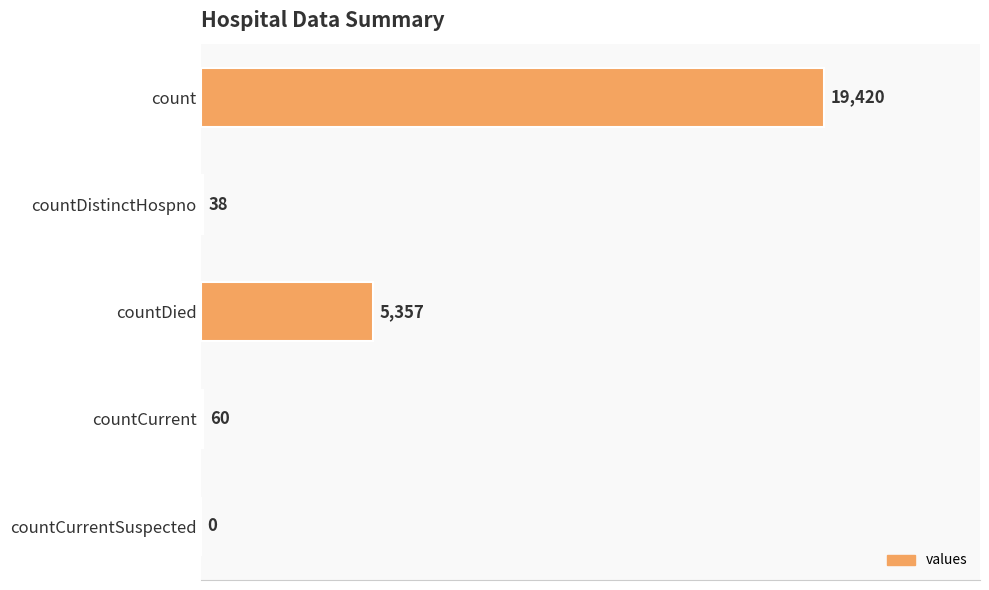

Does the chart contain stacked bars?

No